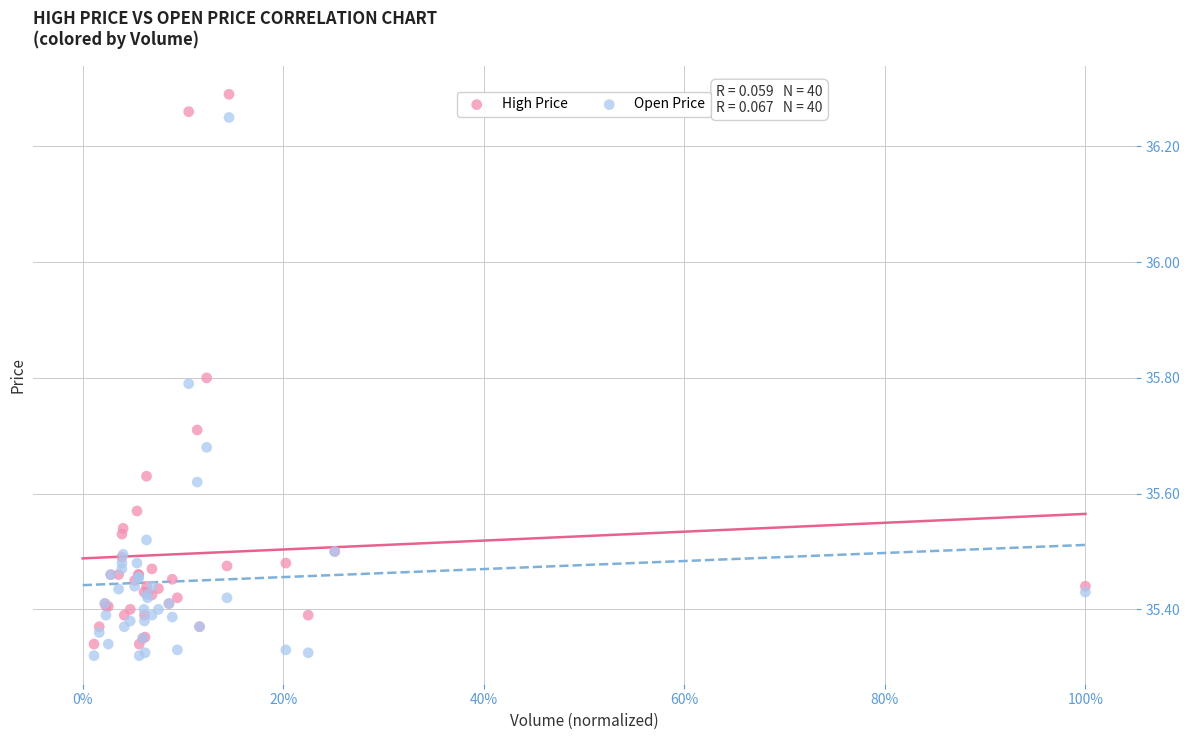

Which series reaches the maximum Y coordinate?

High Price